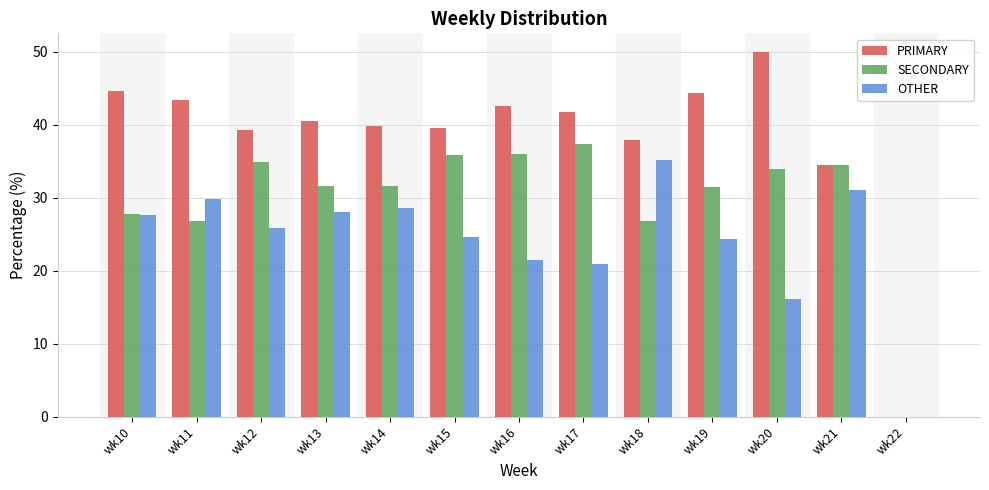

True or false: PRIMARY has a value of 48.6 at wk21.

False